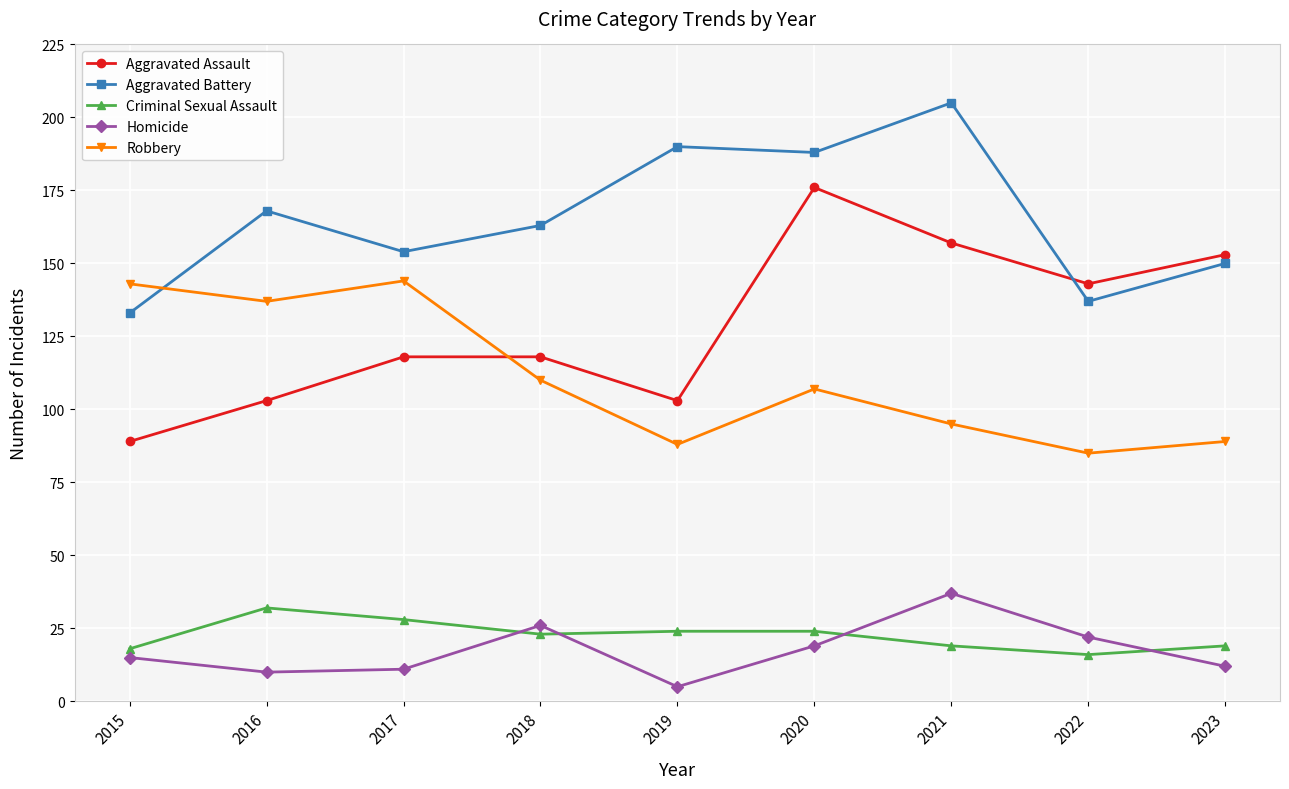

True or false: Aggravated Assault has a value of 160 at 2016.

False